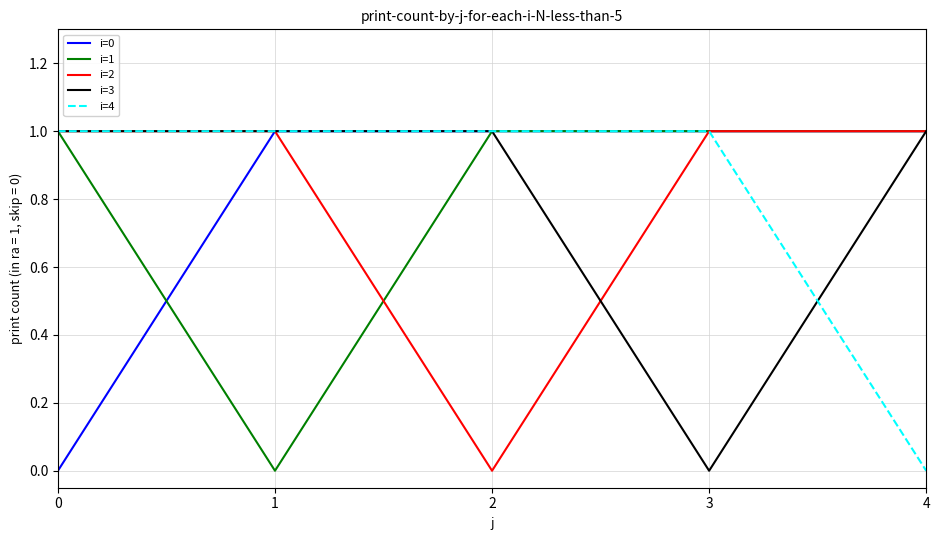

What is the total value across all series at 2?

4